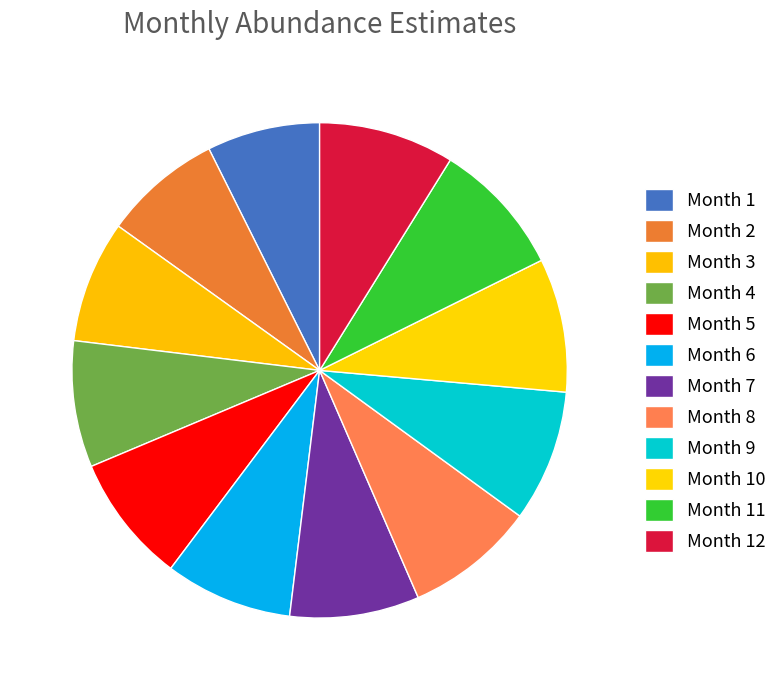

Is there a majority slice in this chart?

No